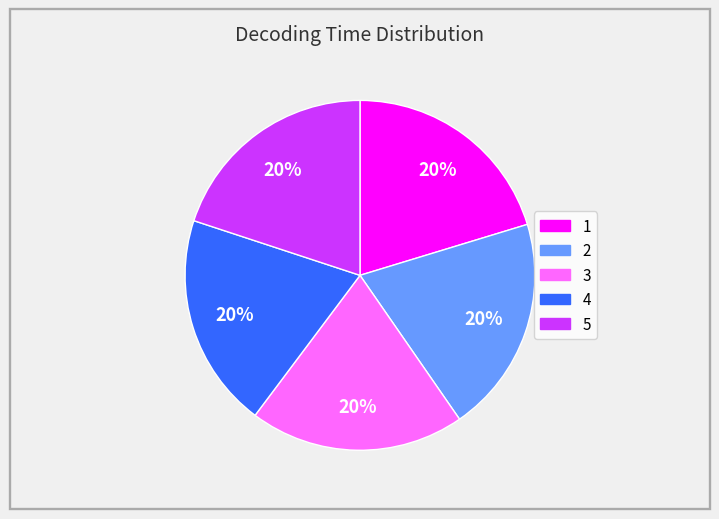

Count the number of slices in the pie.

5